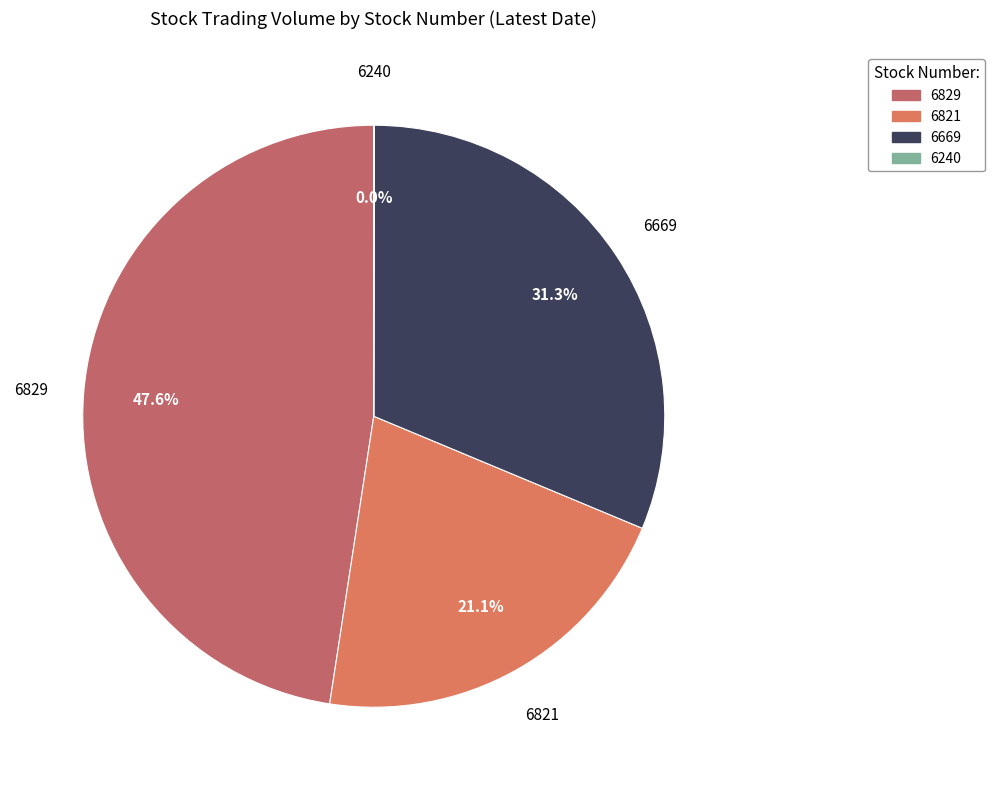

What is the ratio of the value at 6669 to the value at 6821?

1.5